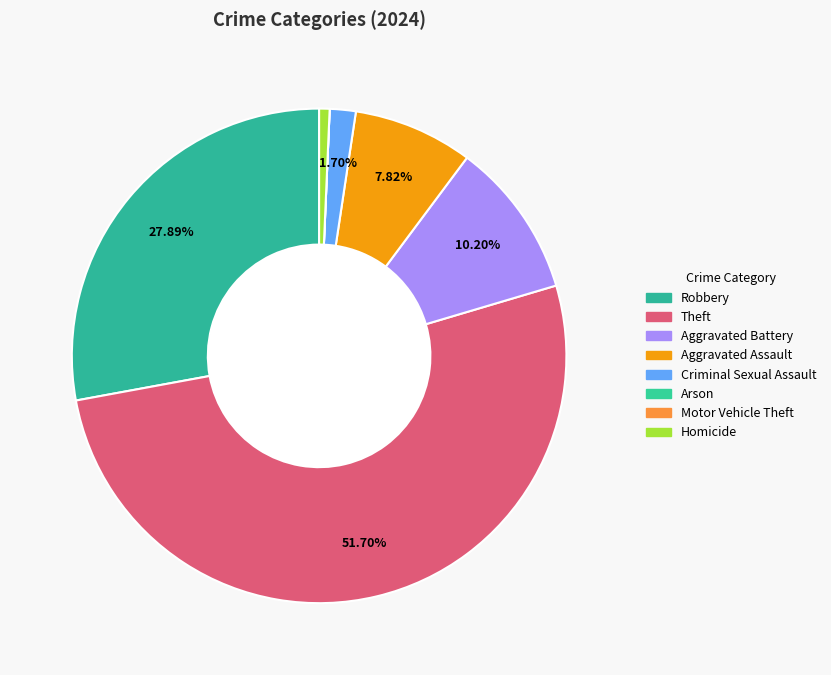

To the nearest percent, what is the difference between the largest and smallest slice percentages?

52%